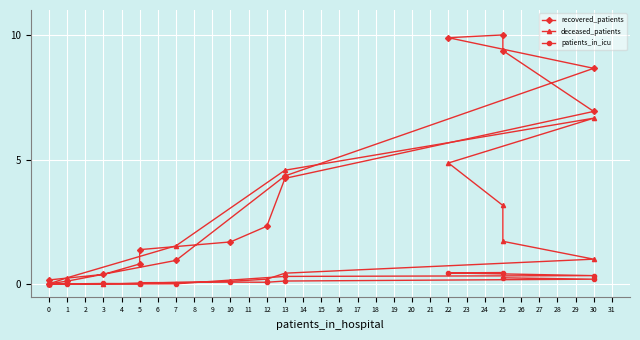

In patients_in_icu, how many points are lower than both neighbors (excluding endpoints)?

2